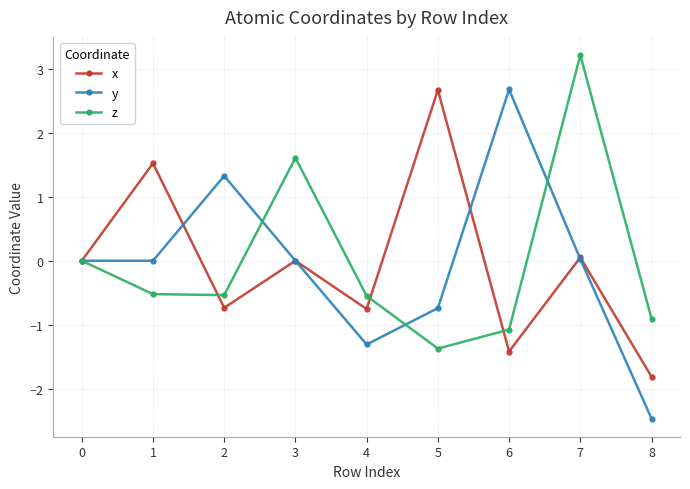

What value does the x series have at 2?

-0.7